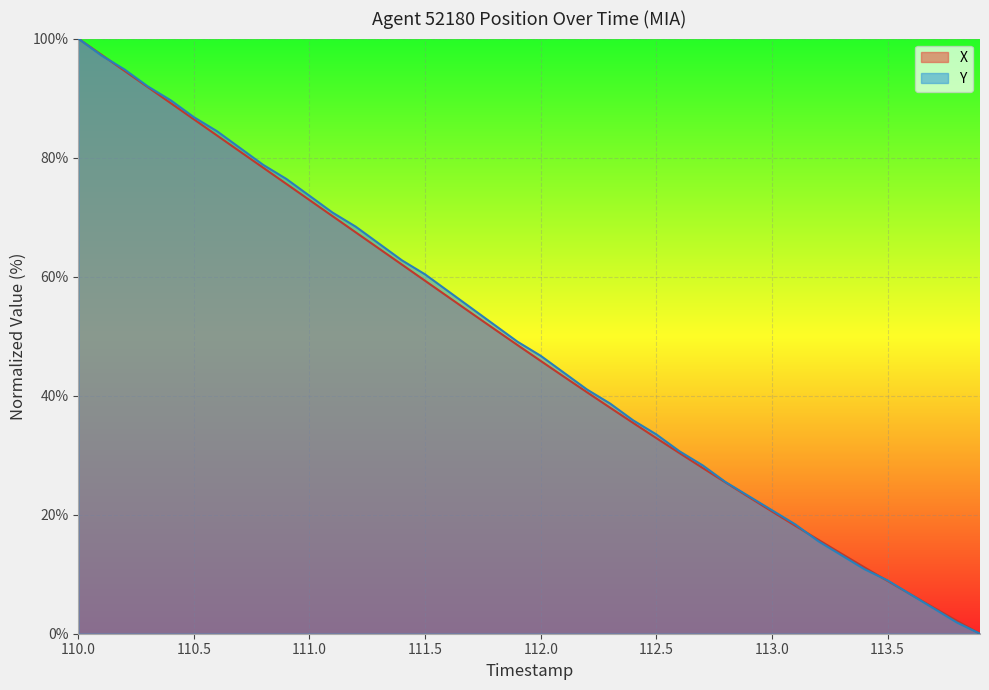

True or false: X has more than 1 points higher than both neighbors.

False